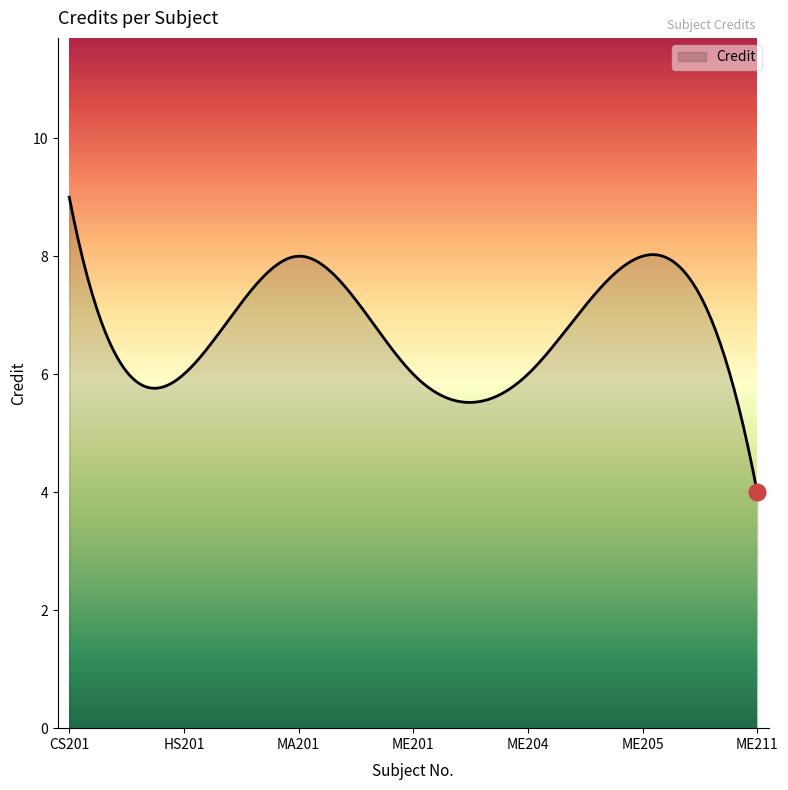

What is the difference between the maximum and minimum values?

5.0